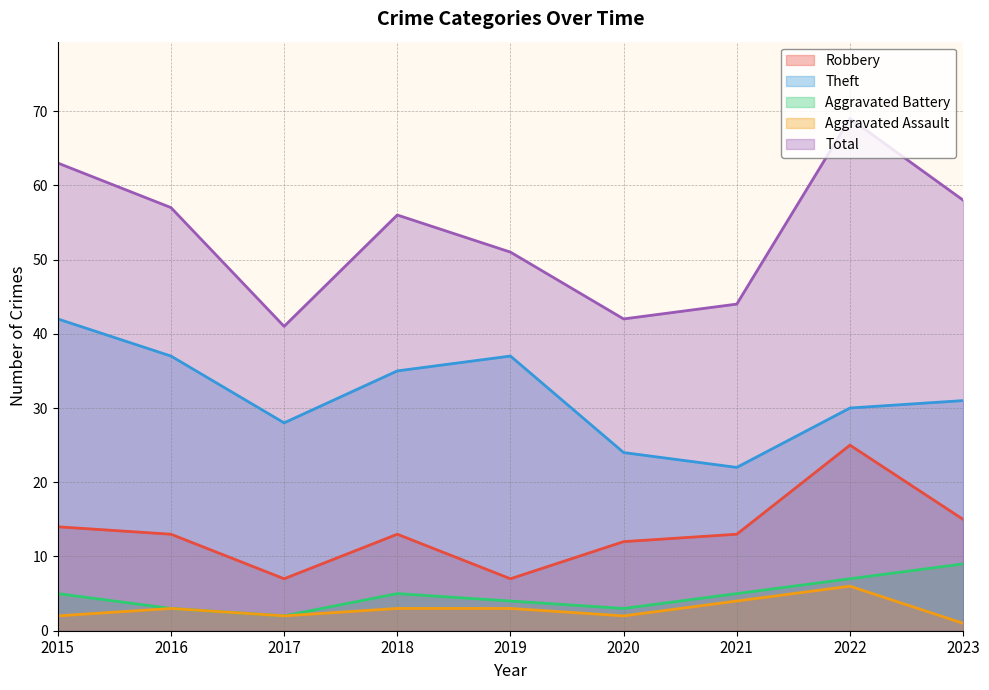

Is the value of Aggravated Battery at 2018 greater than the value of Robbery at 2016?

No